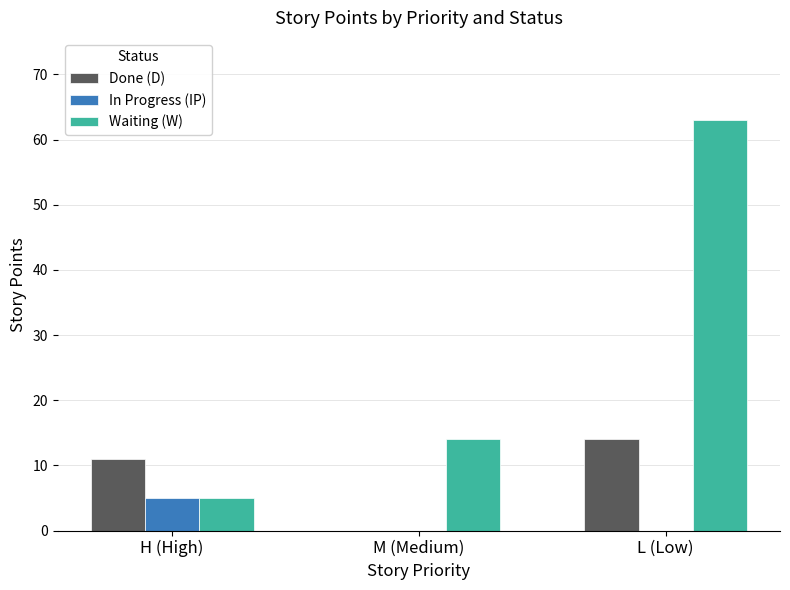

What is the total value across all series at L (Low)?

77